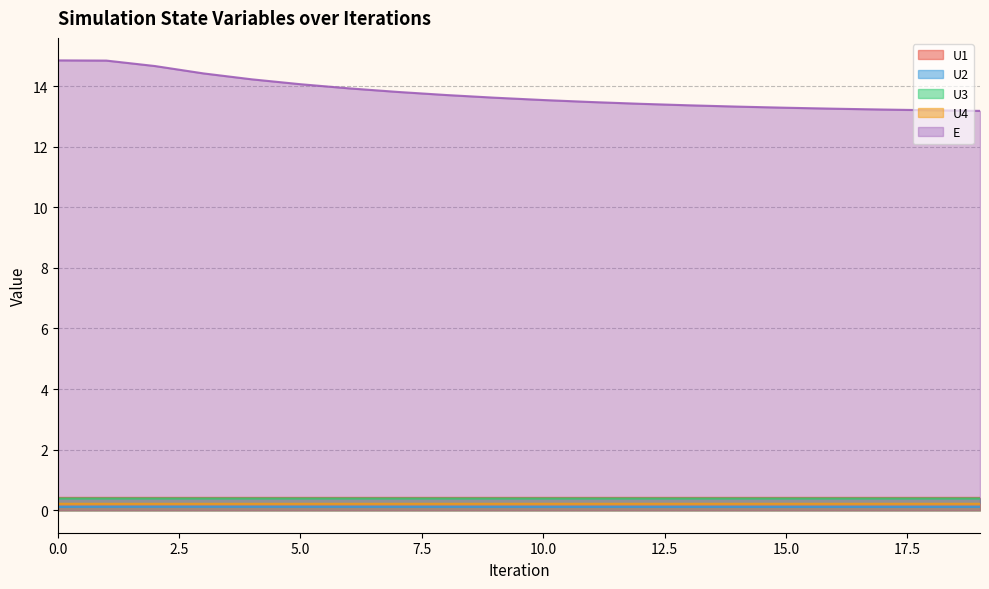

Read the U4 value at 16.

0.2